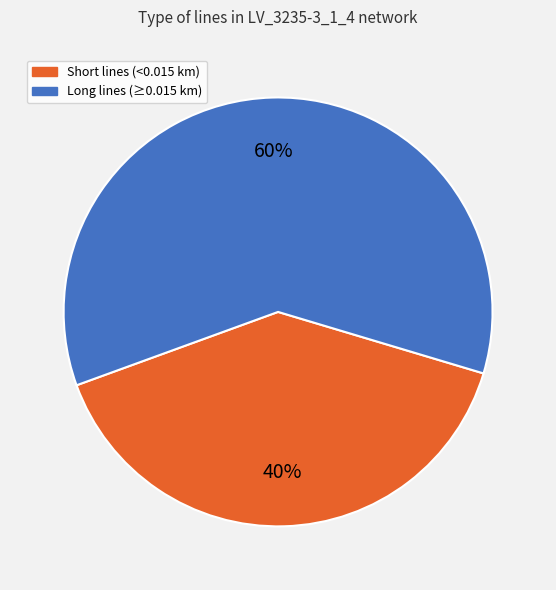

Does any single category account for the majority?

Yes